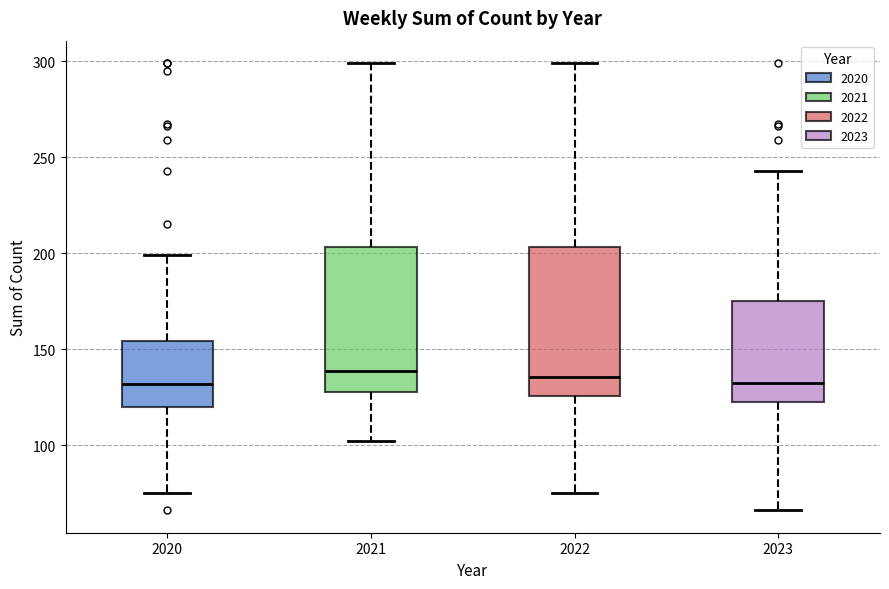

Reading left to right, transcribe this box plot: for each box, give where its median line is, the range the box spans, and where its two whiskers end, as read against the y-axis. The values are not printed on the chart, so give them approximately, as read against the axis.

2020: median 130, box 120 to 155, whiskers 75 to 200
2021: median 140, box 130 to 205, whiskers 100 to 300
2022: median 135, box 125 to 205, whiskers 75 to 300
2023: median 135, box 125 to 175, whiskers 65 to 245